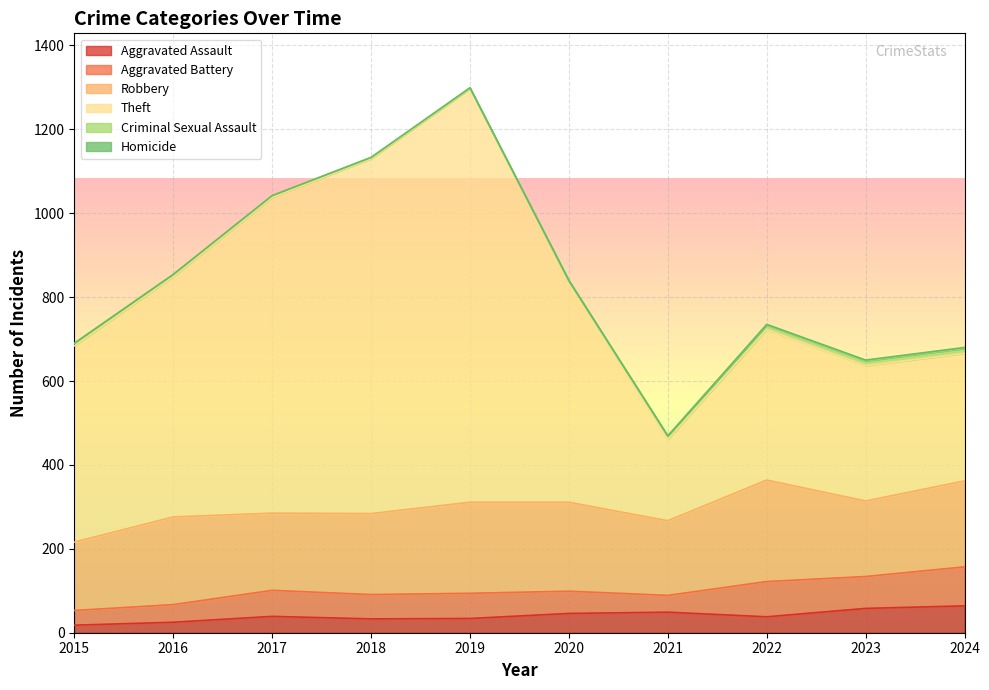

Is it true that Theft equals 353 at 2020?

False